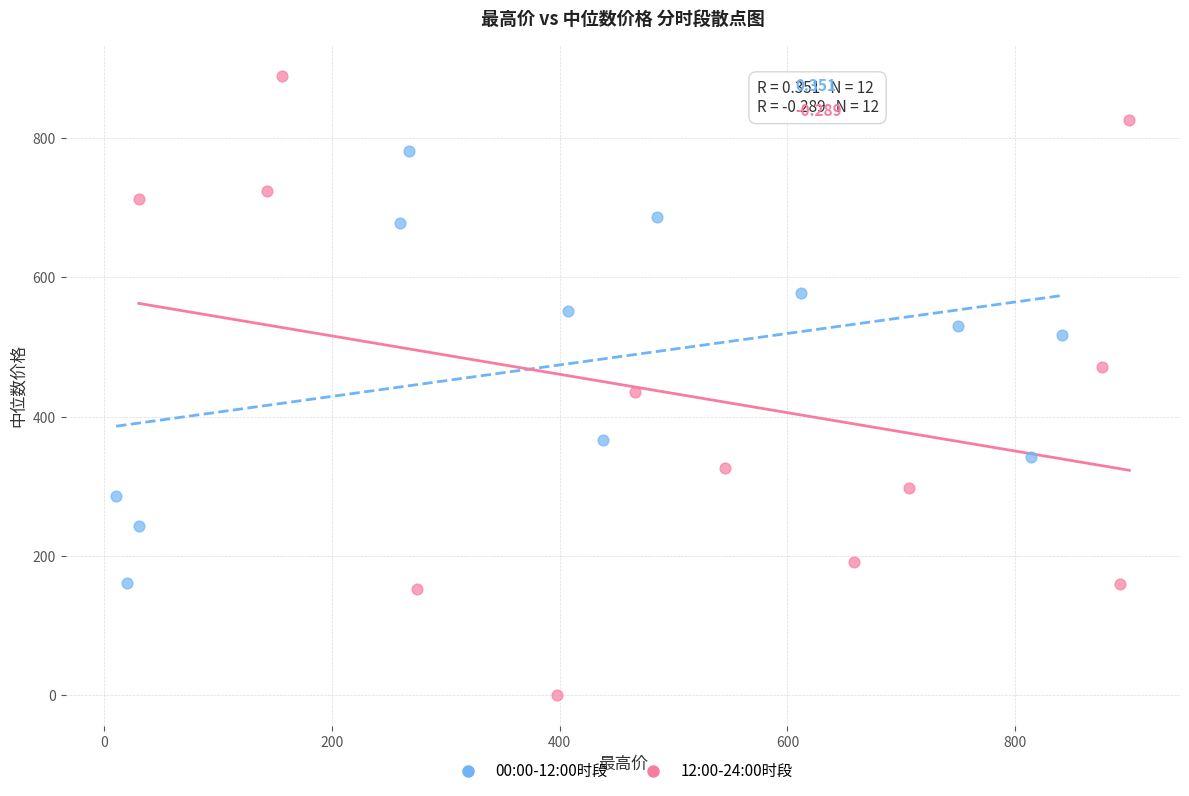

What are all the series names shown in the legend?

00:00-12:00时段, 12:00-24:00时段